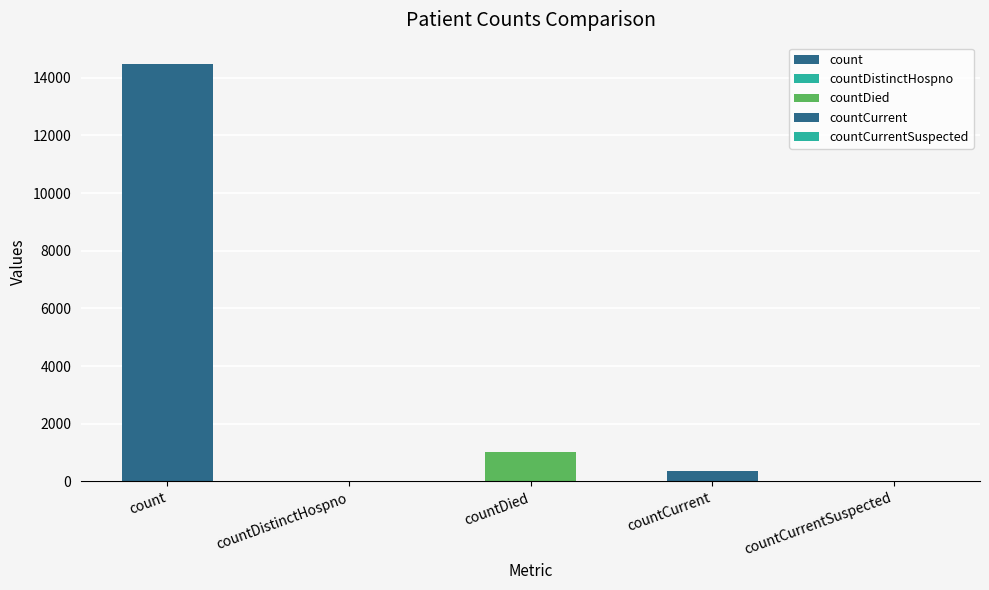

What is the label of the 3rd bar from the left?

countDied